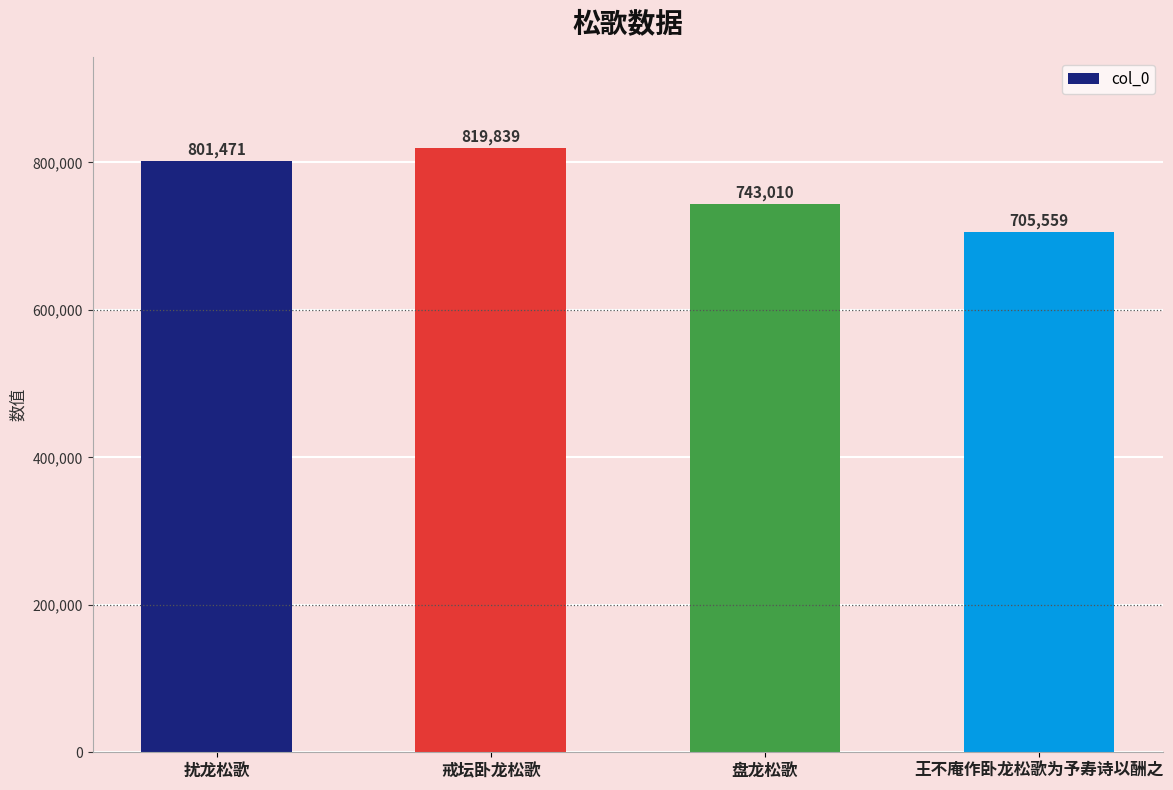

What is the change in value from 扰龙松歌 to 盘龙松歌?

-58461